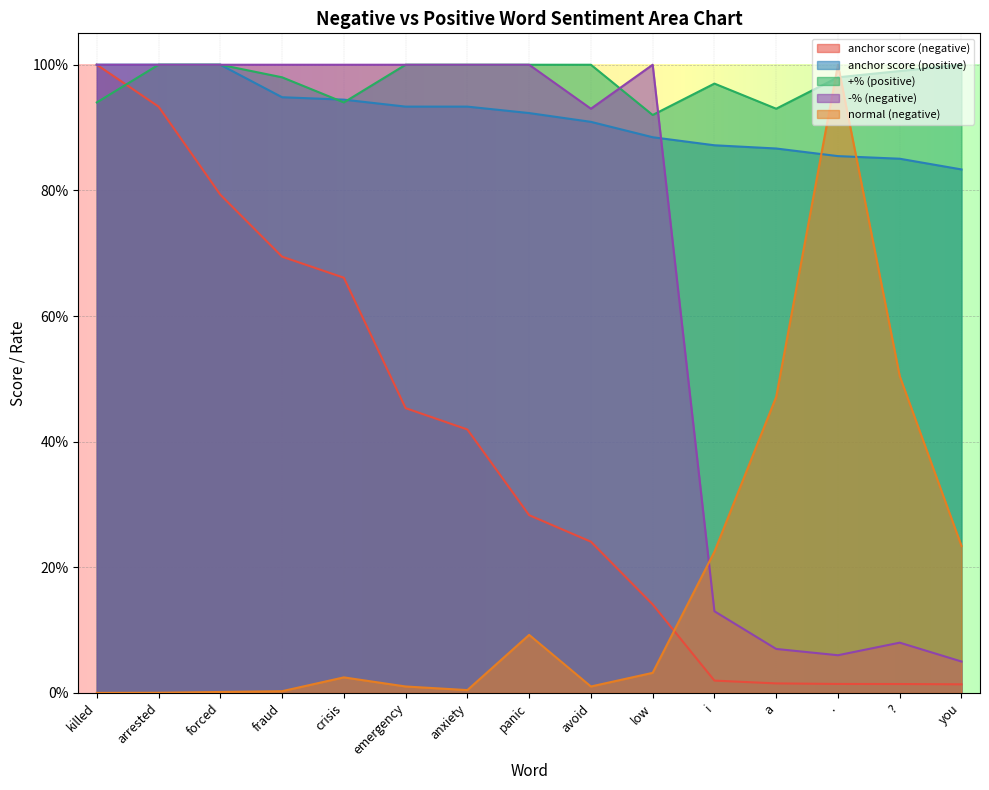

At which label does anchor score (negative) reach its minimum?

you